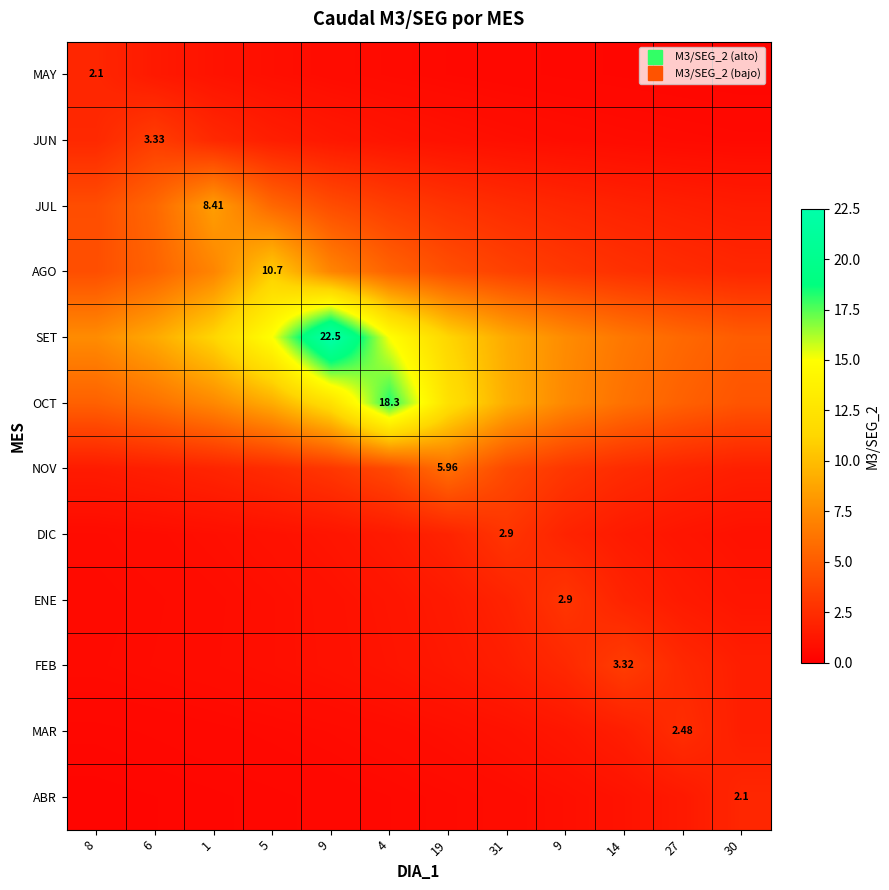

How many distinct data groups are displayed?

12